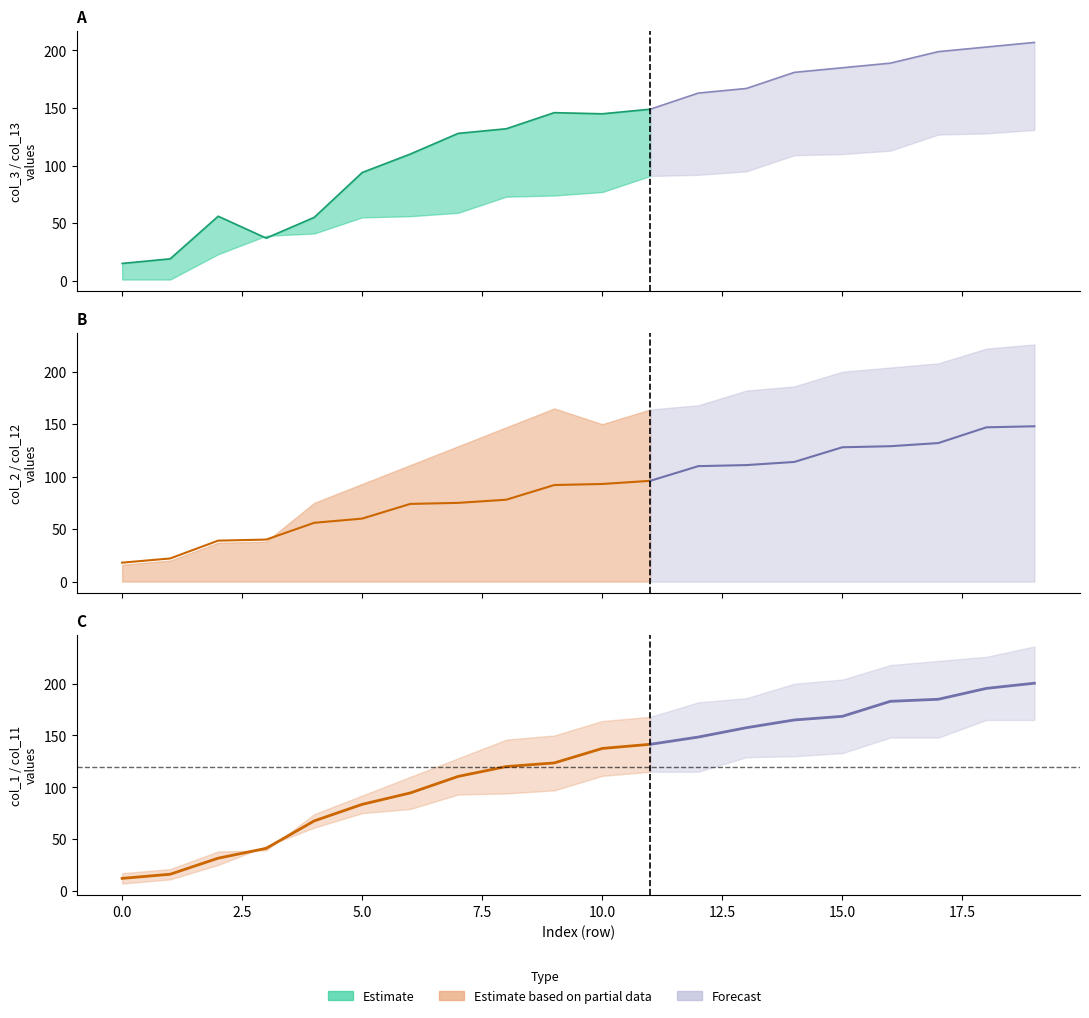

Between 11 and 19, which series saw the biggest shift?

col_1